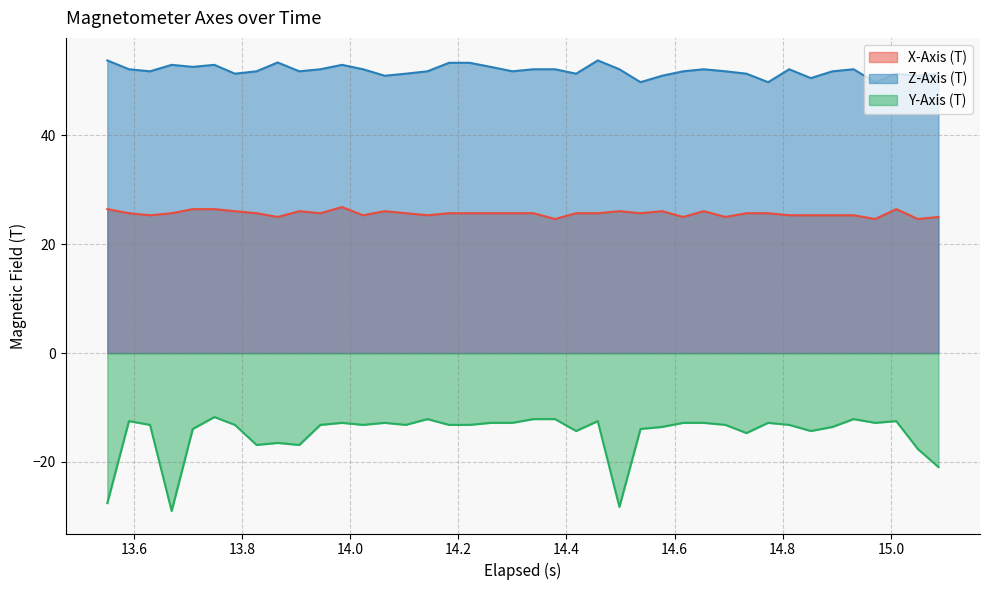

List the series in order of their peak value, lowest first.

Y-Axis (T), X-Axis (T), Z-Axis (T)